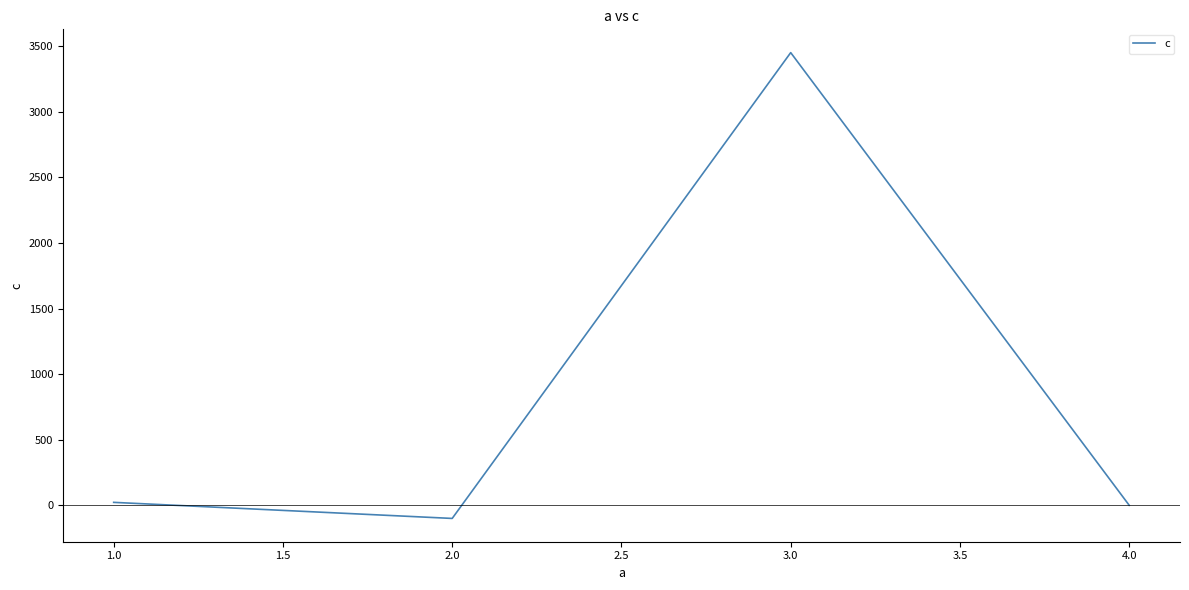

Which category has the highest value across all series?

3.0